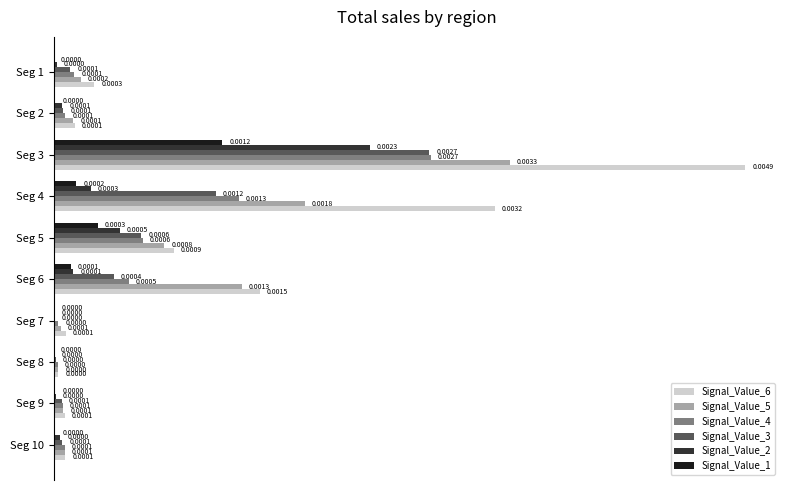

Between Seg 1 and Seg 7, which series saw the biggest shift?

Signal_Value_6